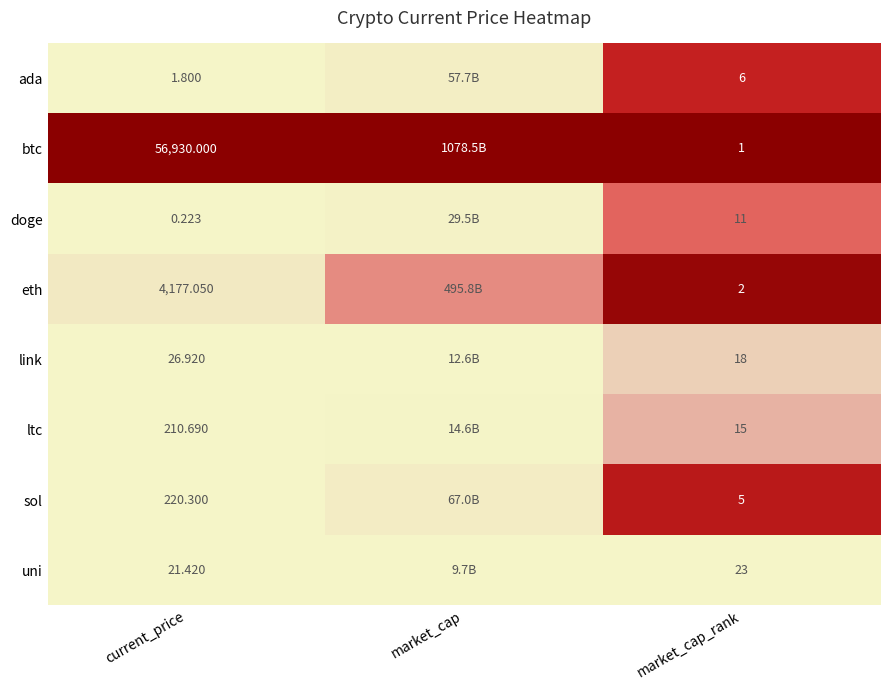

Rank the series at market_cap_rank from highest to lowest value.

uni, link, ltc, doge, ada, sol, eth, btc